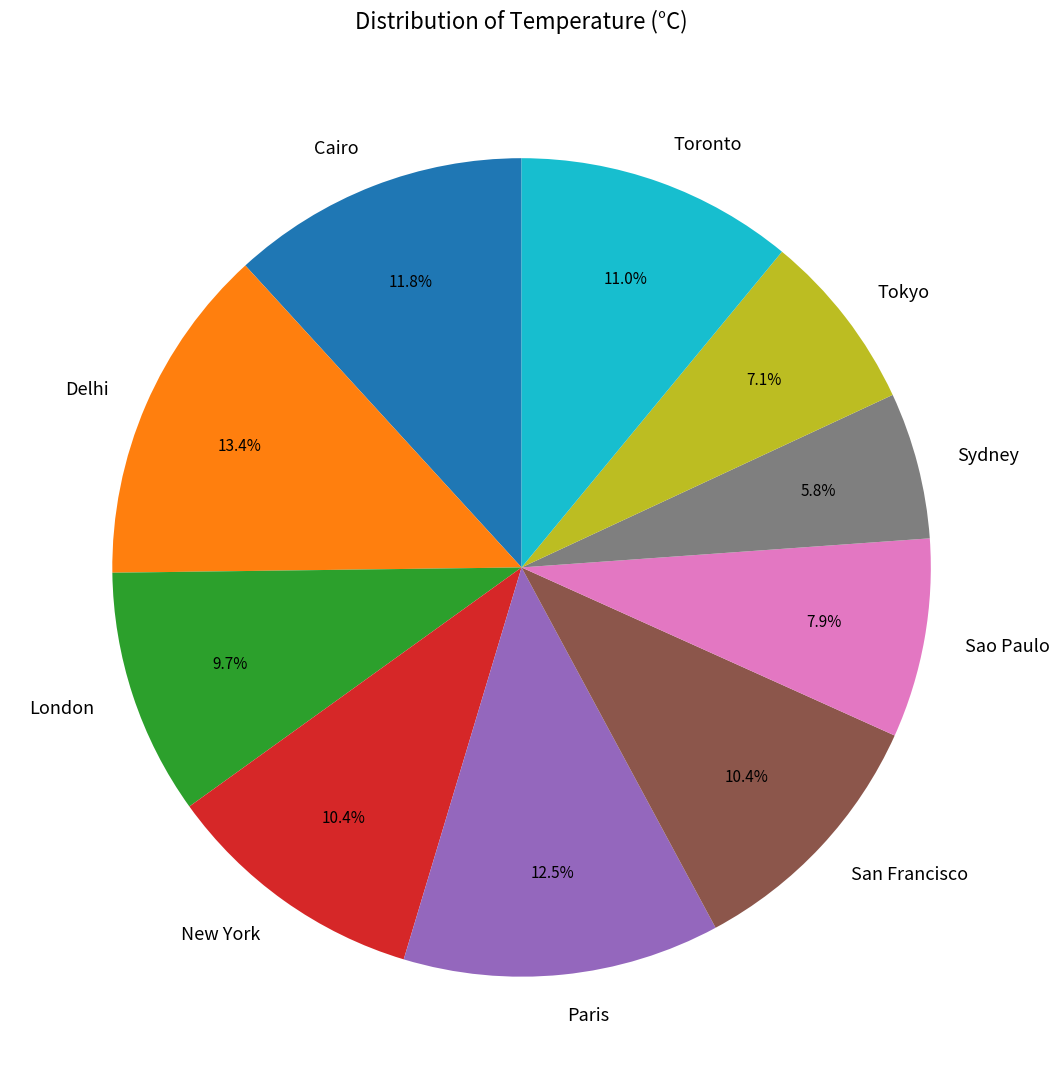

To the nearest percent, what portion does Sao Paulo represent?

8%